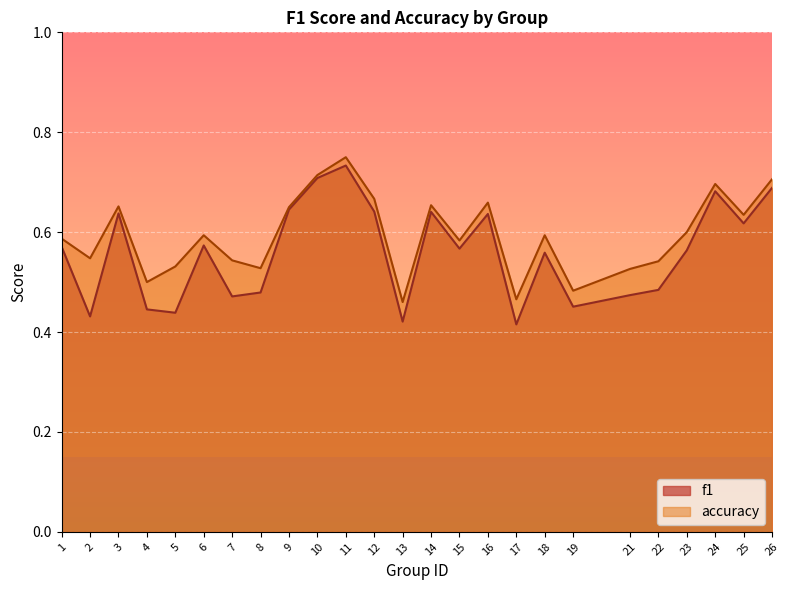

The value of accuracy at 25 is 0.8. True or false?

False